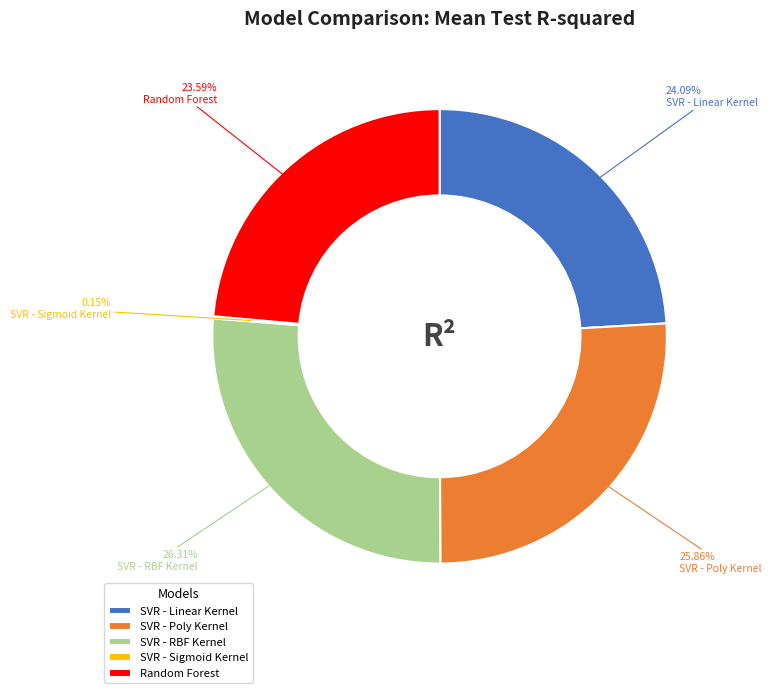

Which has a higher value, SVR - Poly Kernel or SVR - Linear Kernel?

SVR - Poly Kernel